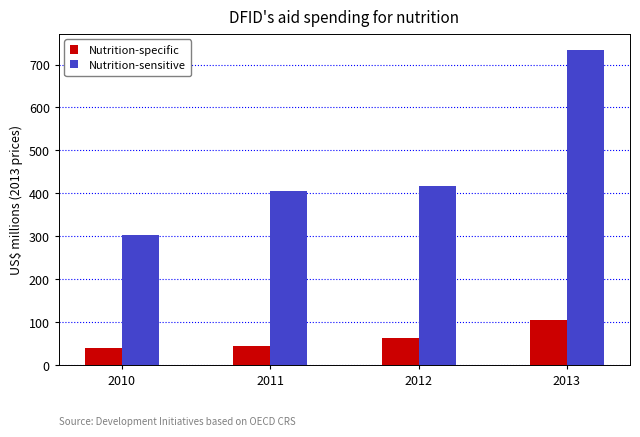

At how many categories does at least one series exceed 107?

4